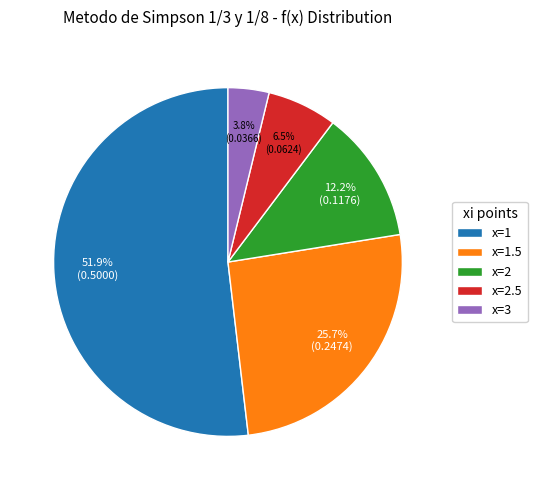

To the nearest percent, what portion does x=3 represent?

4%